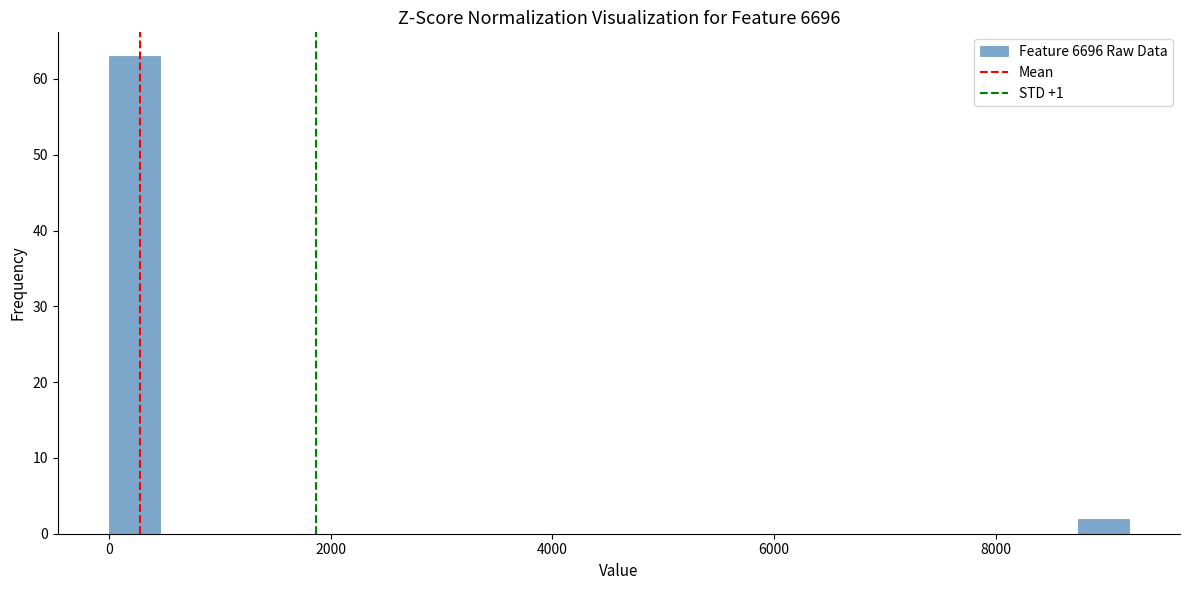

Read against the x-axis, roughly where is the centre of the tallest bar?

200